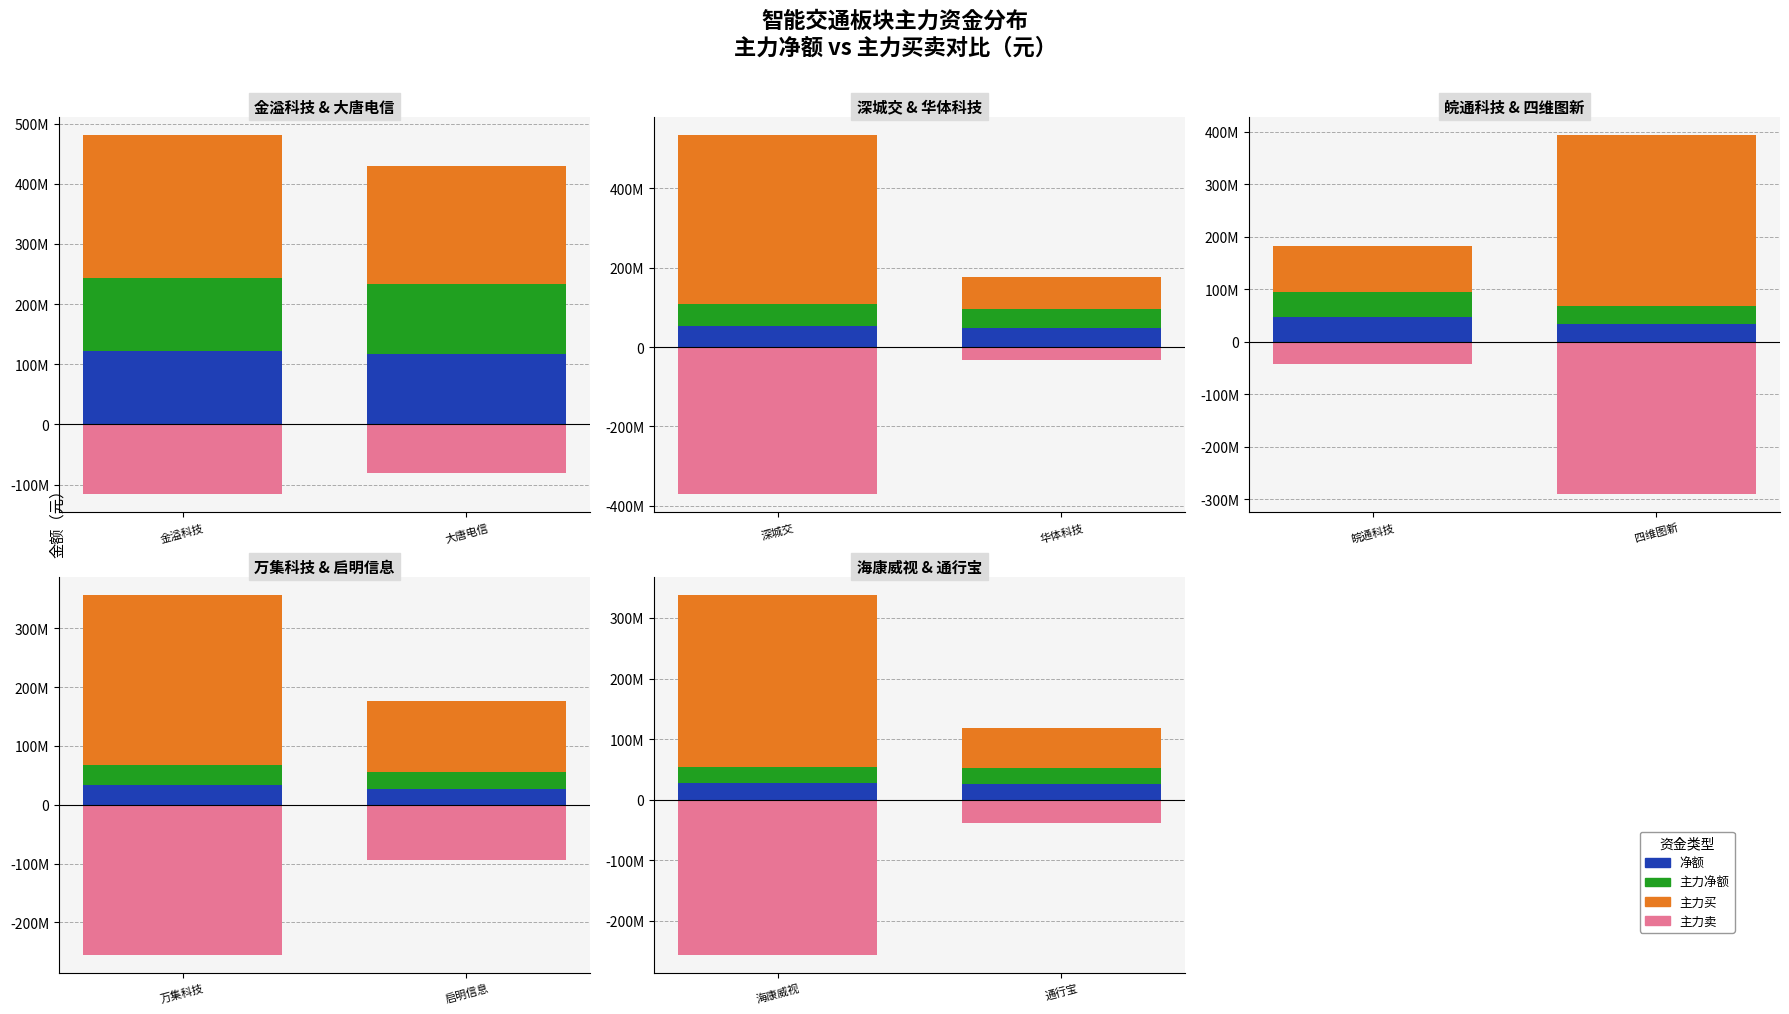

What is the greatest value displayed?

425149717